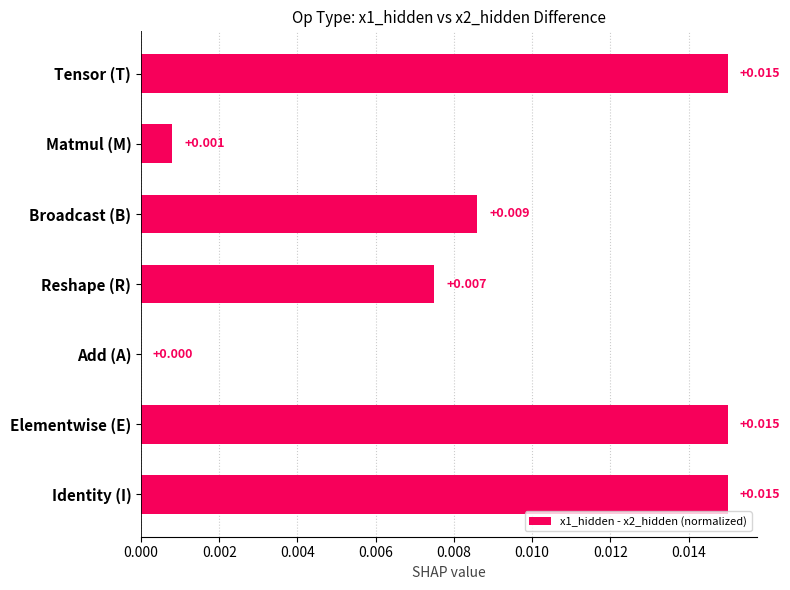

Between Broadcast (B) and Identity (I), which is larger?

Identity (I)